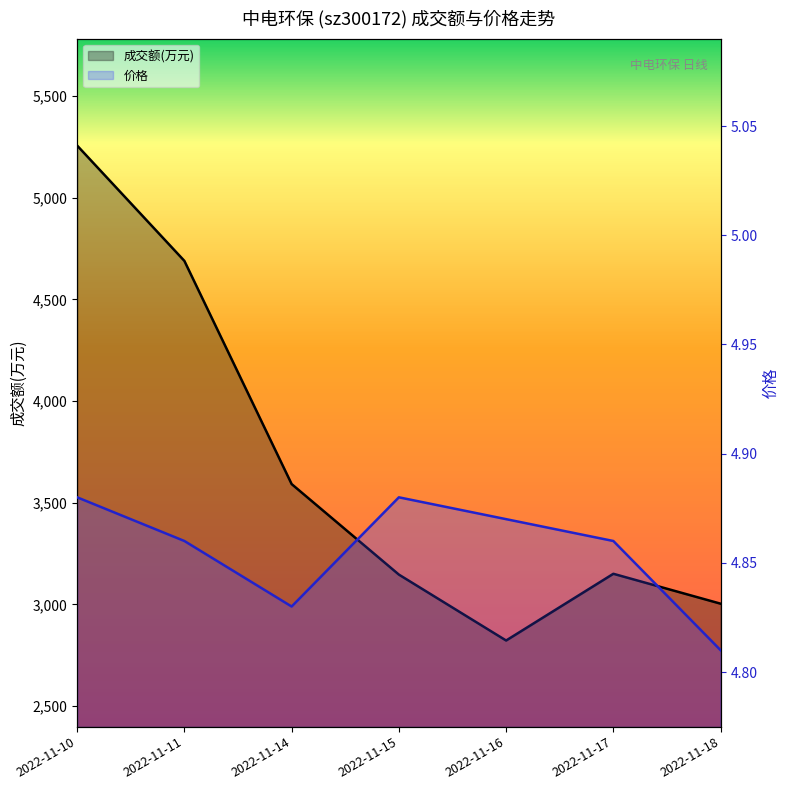

Does the chart have visible grid lines?

No